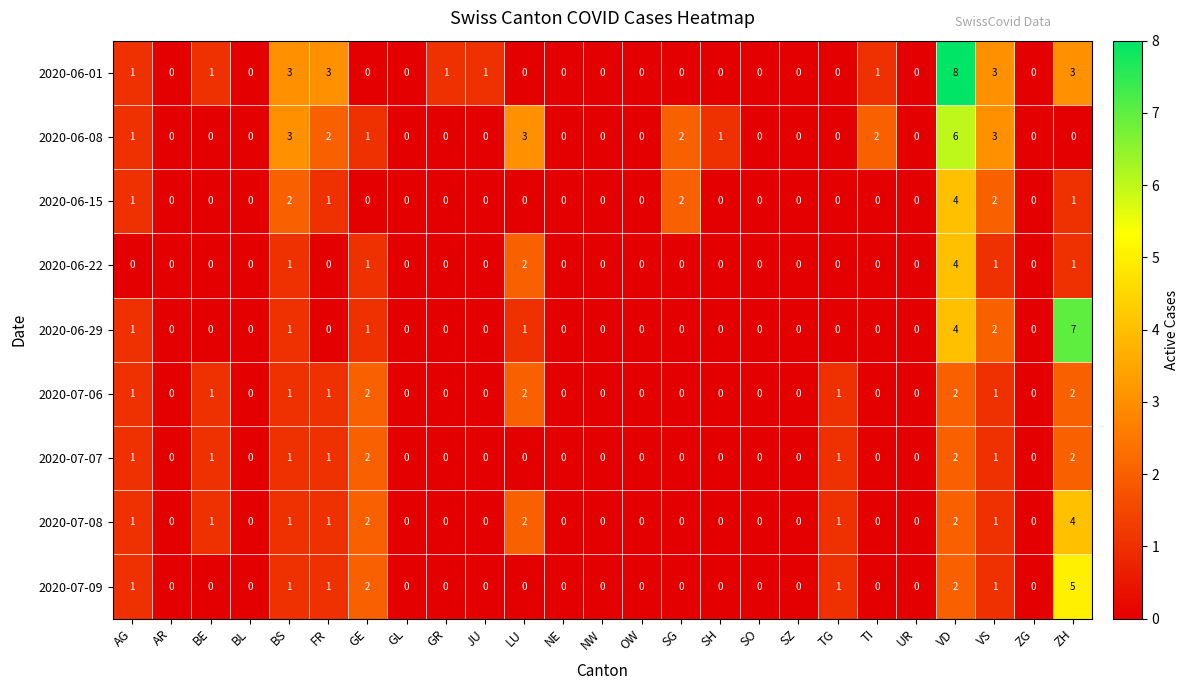

How many 2020-07-08 values are between 0 and 1?

21